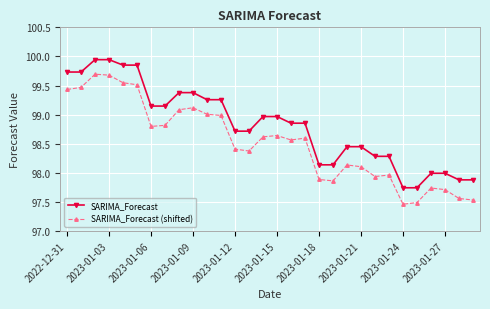

List the series in order of their peak value, highest first.

SARIMA_Forecast, SARIMA_Forecast (shifted)